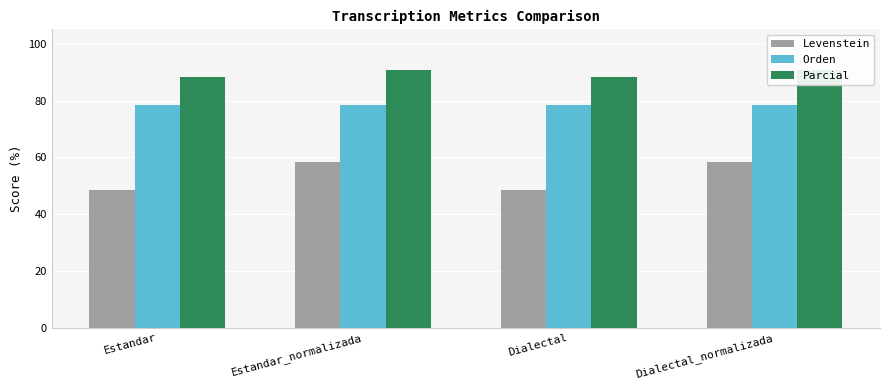

Reading left to right, transcribe all the data shown in this chart.

Levenstein: Estandar=48.5	Estandar_normalizada=58.5	Dialectal=48.5	Dialectal_normalizada=58.5
Orden: Estandar=78.5	Estandar_normalizada=78.5	Dialectal=78.5	Dialectal_normalizada=78.5
Parcial: Estandar=88.2	Estandar_normalizada=90.6	Dialectal=88.2	Dialectal_normalizada=90.6